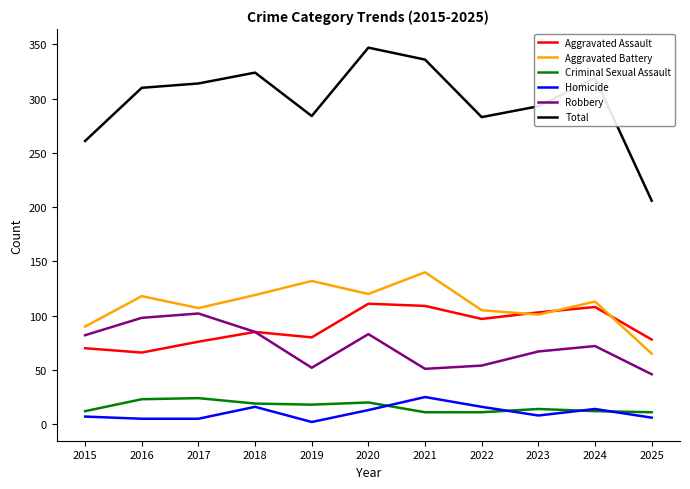

In Total, how many points are lower than both neighbors (excluding endpoints)?

2